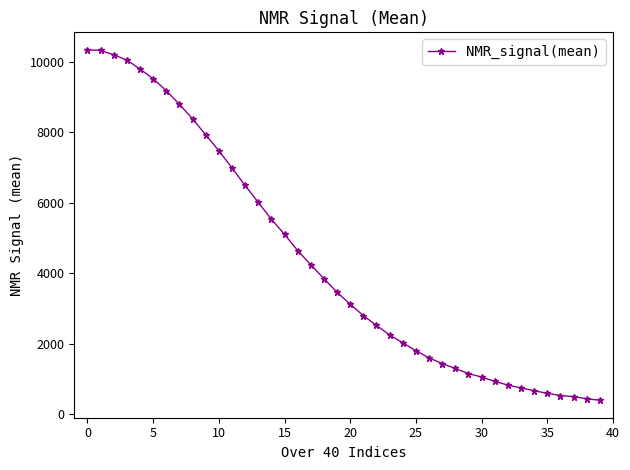

What is the value of the 16th point from the left?

5107.6